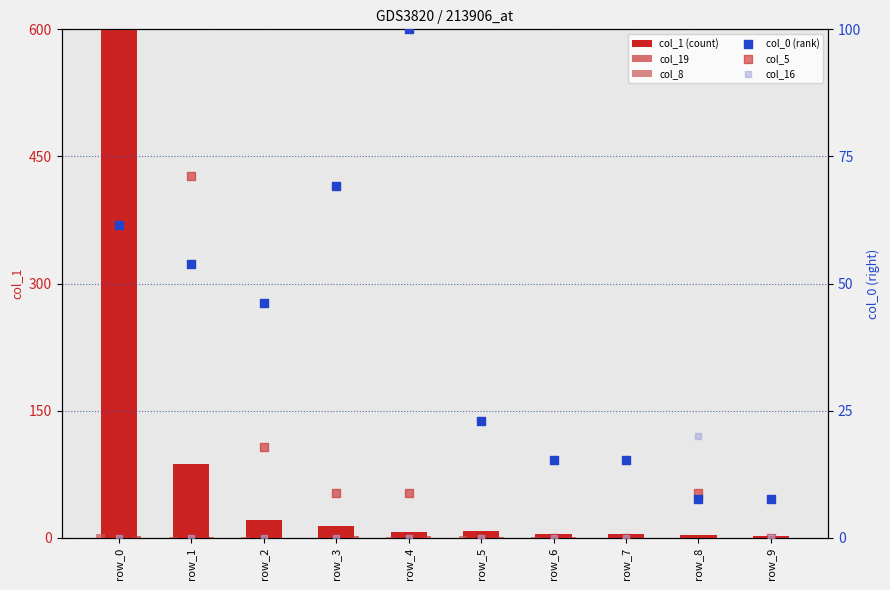

Which series contains the lowest Y value?

col_19